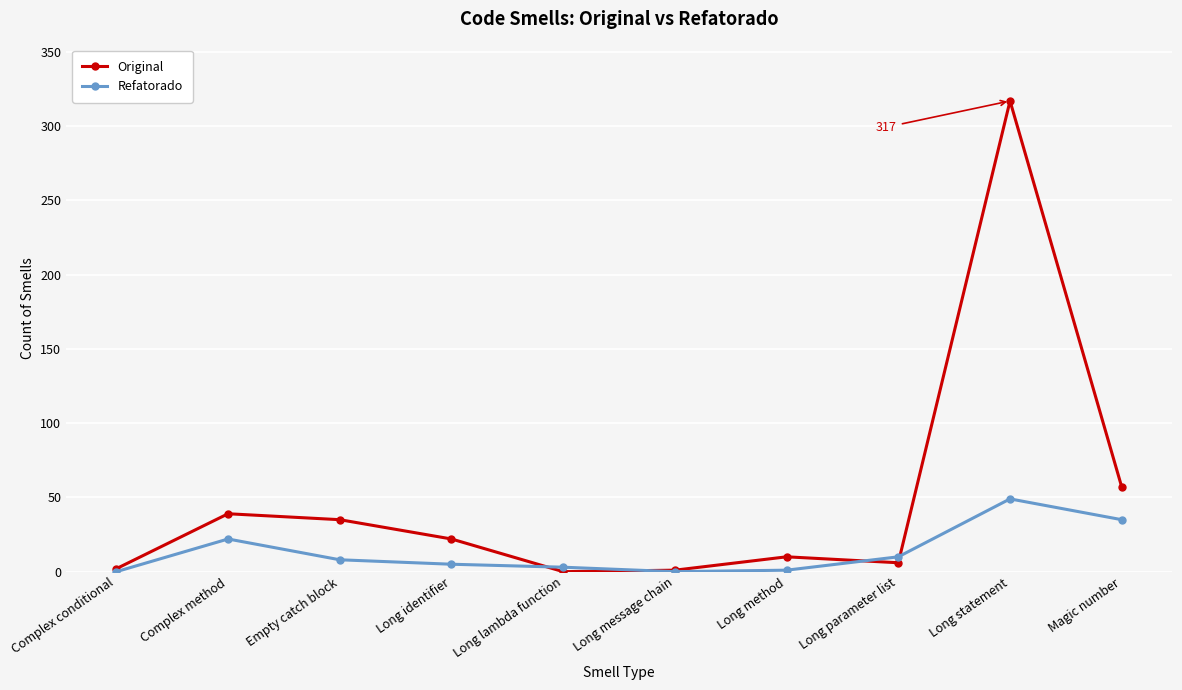

Is it true that Original equals 57 at Magic number?

True